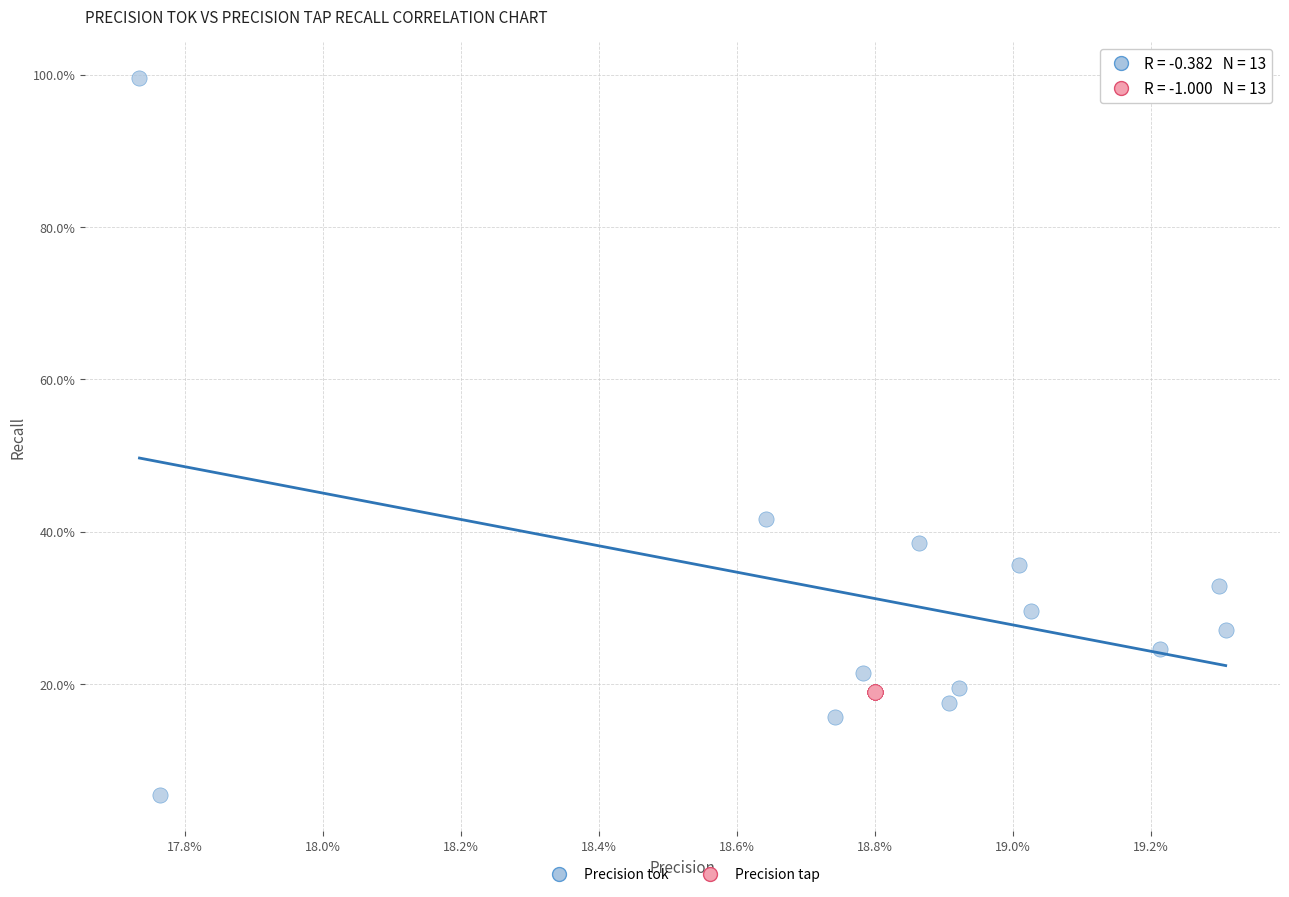

What are all the series names shown in the legend?

Precision tok, Precision tap